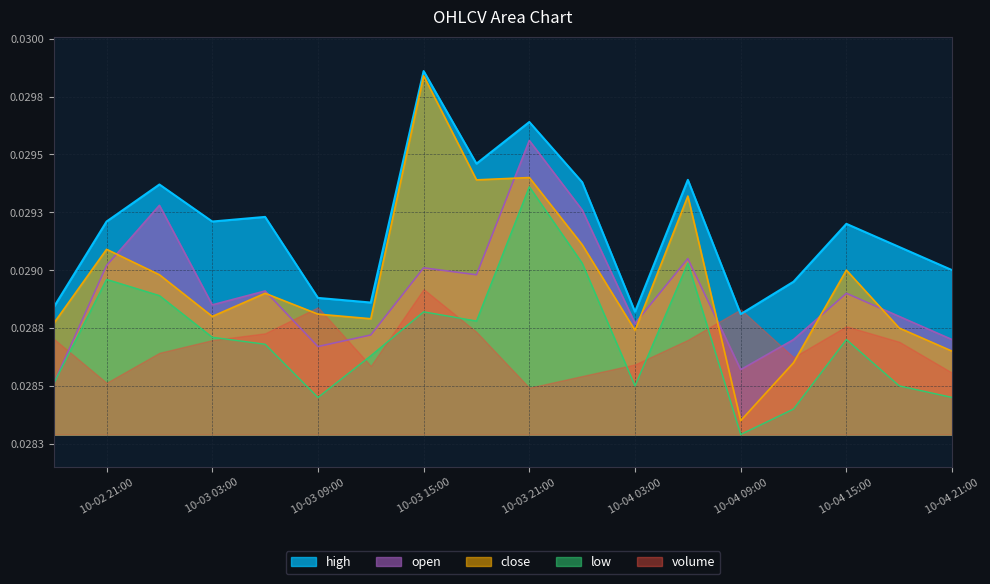

Where is the first local maximum for close?

10-02 21:00